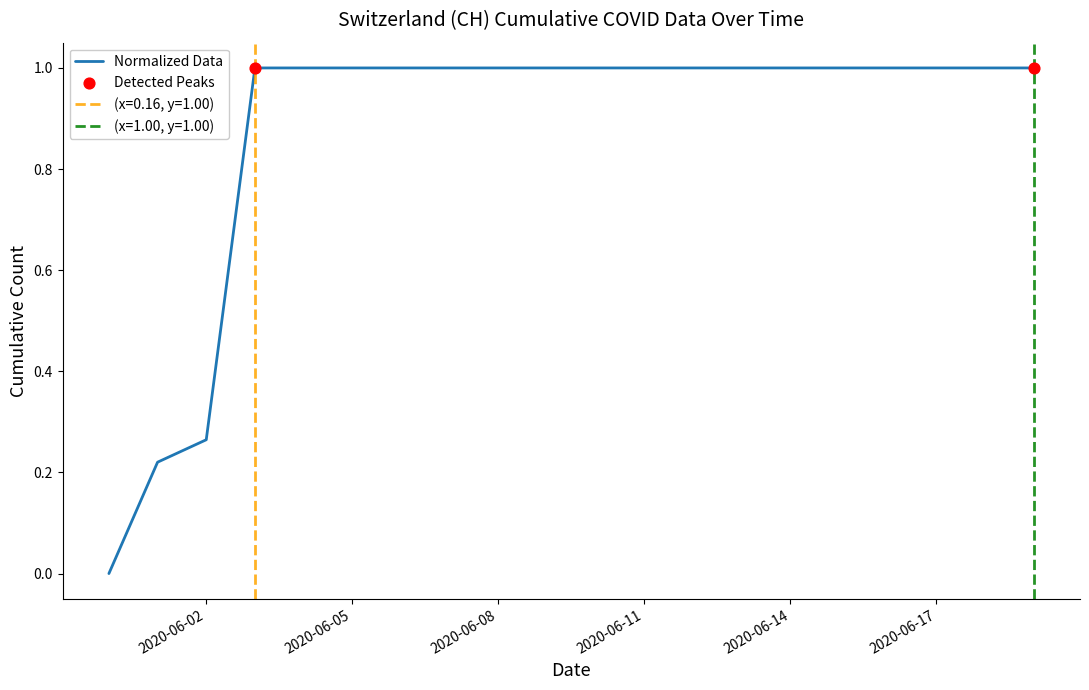

What is the ratio of the value at 2020-06-08 to the value at 2020-06-12?

1.0